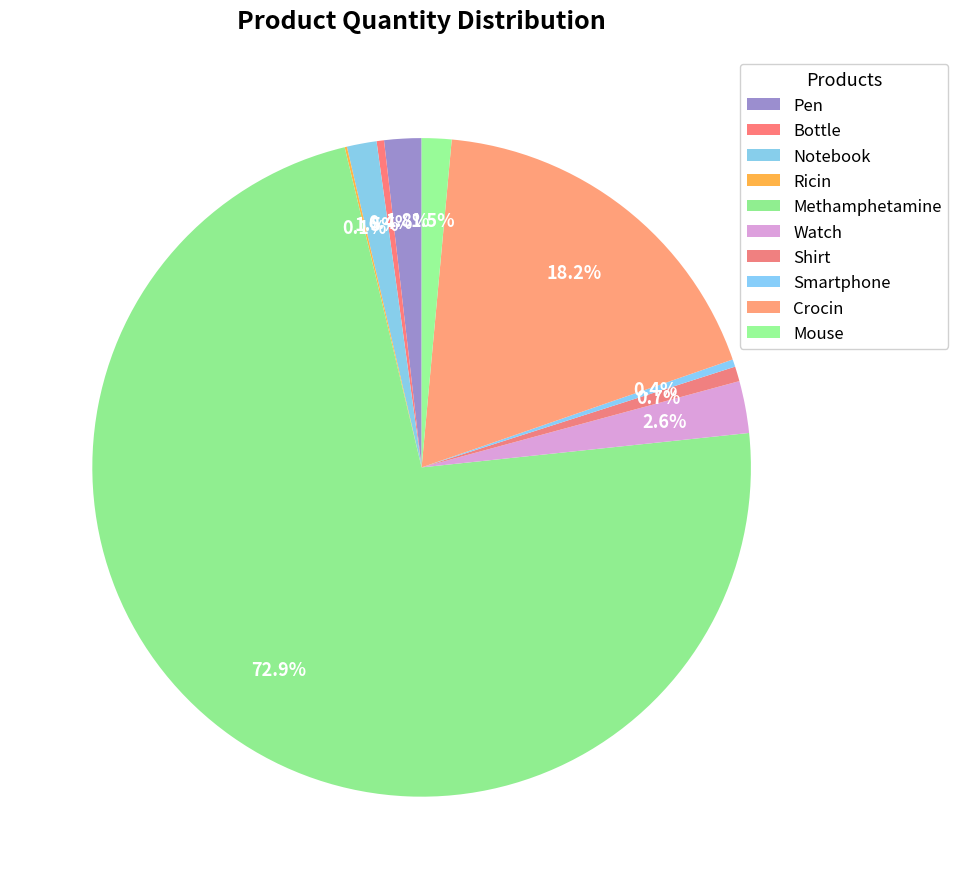

What percentage do Methamphetamine and Mouse together represent?

74.4%